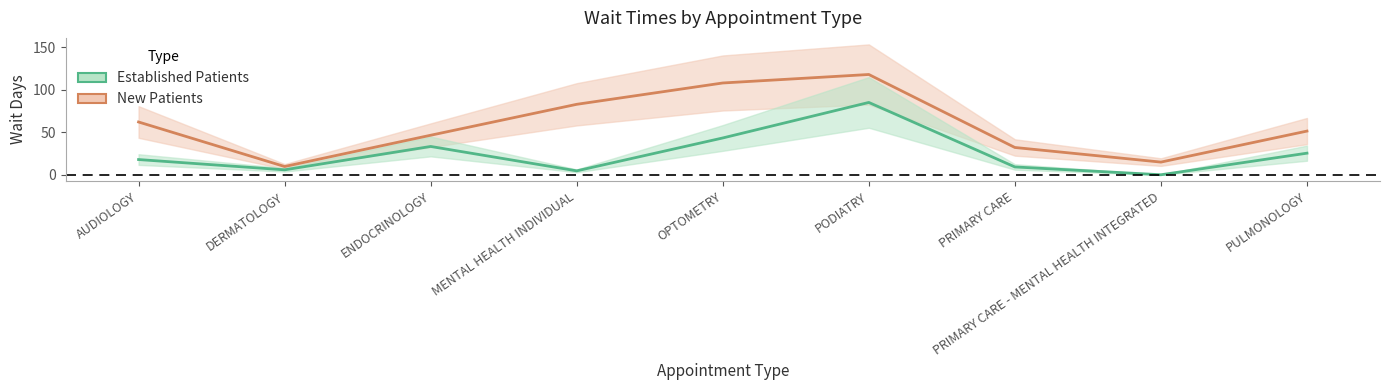

List the series in order of their overall mean, lowest first.

EstablishedPatients, NewPatients